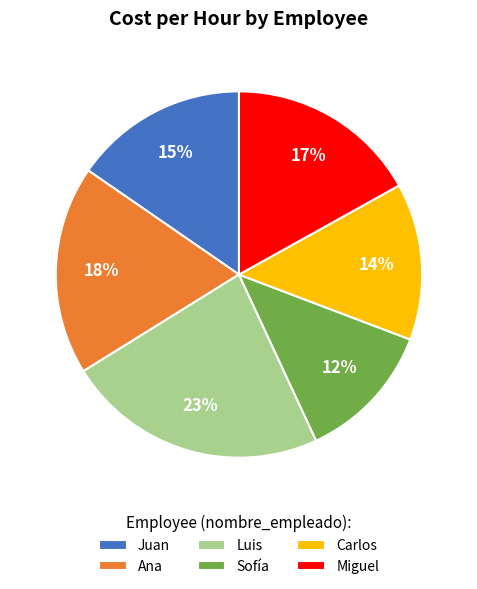

True or false: Ana accounts for 9% of the total.

False